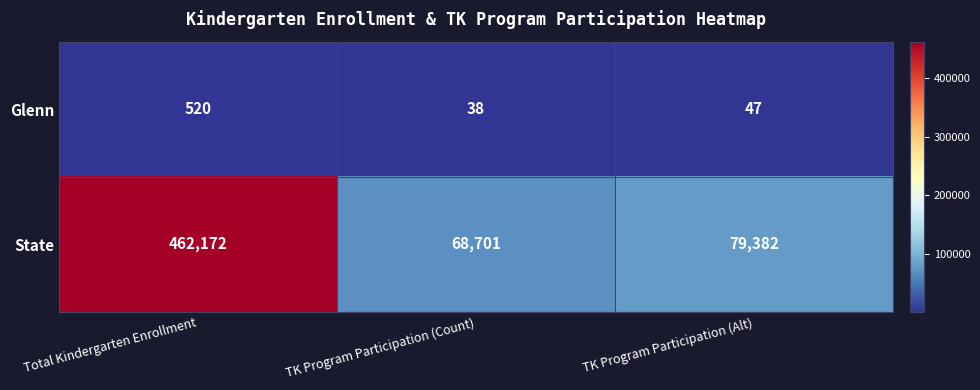

How many data points does each series have?

3